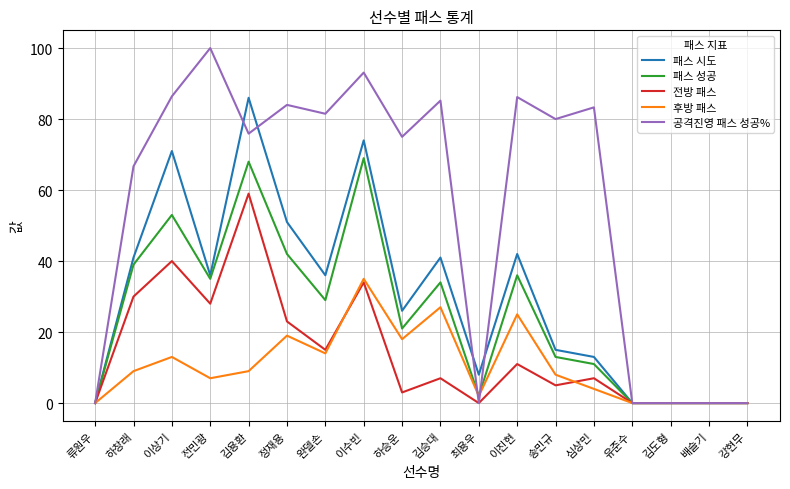

True or false: 패스 시도 has a value of 41.0 at 하창래.

True